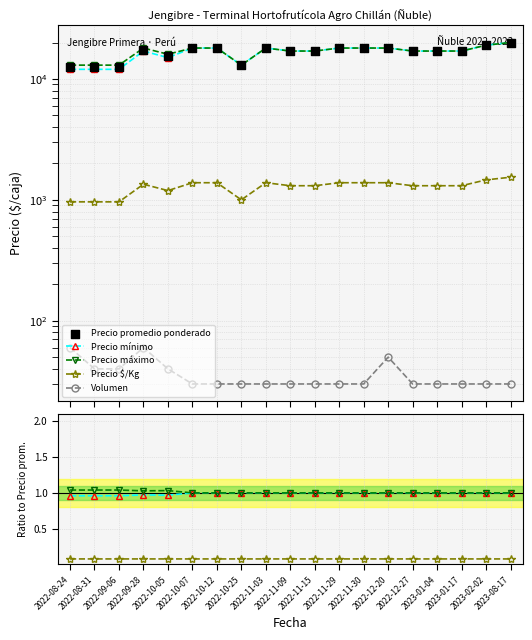

At which category is the sum across all series the highest?

2023-08-17